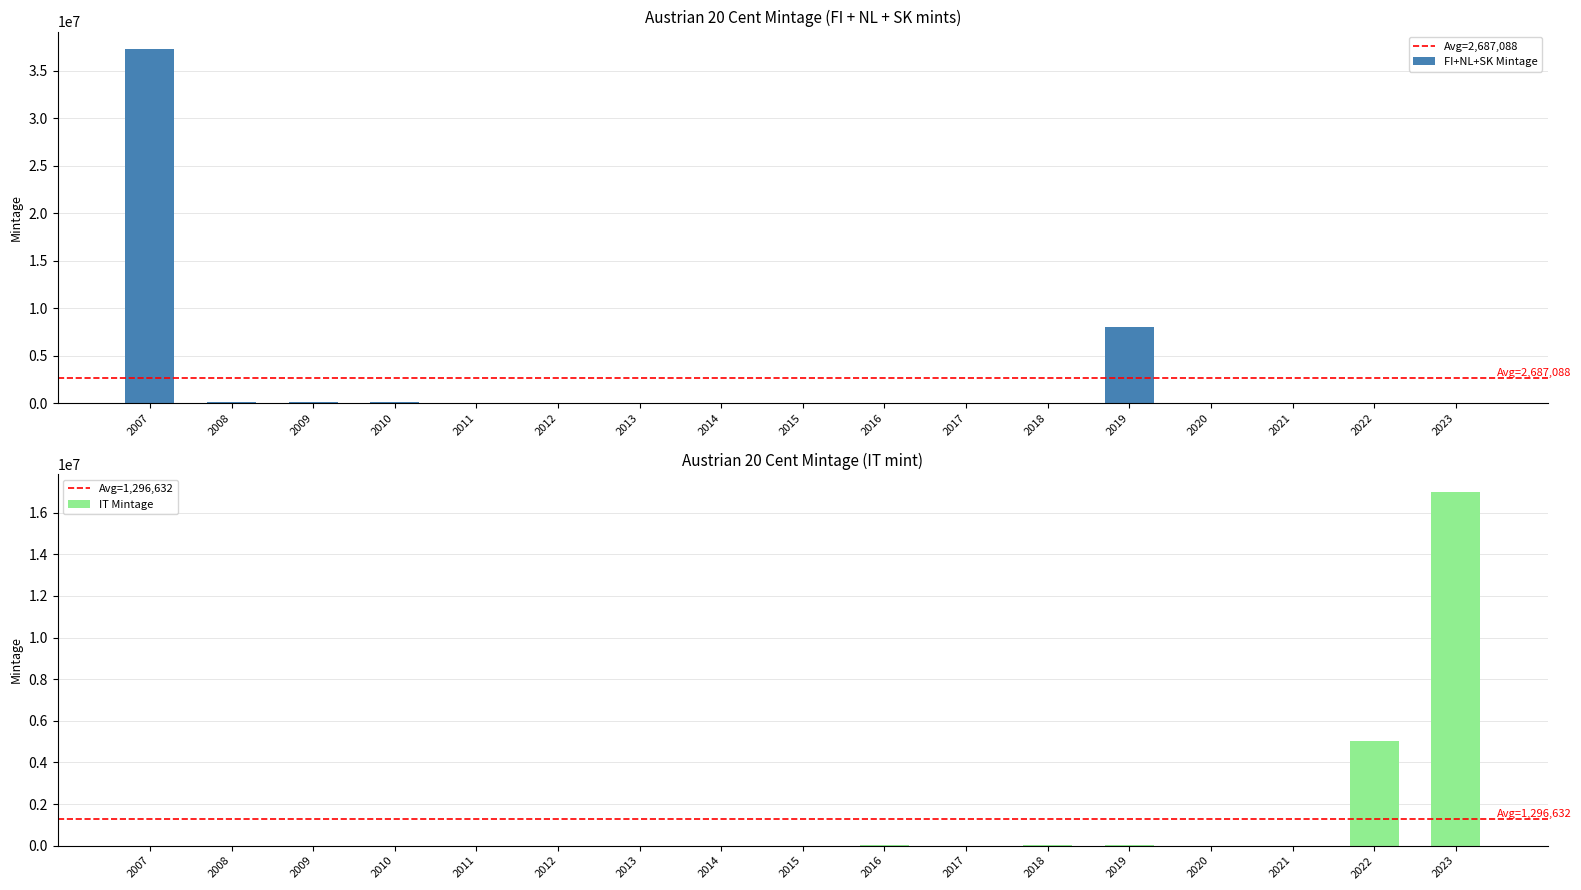

What is the spread (max minus min) of values at 2007?

37250000